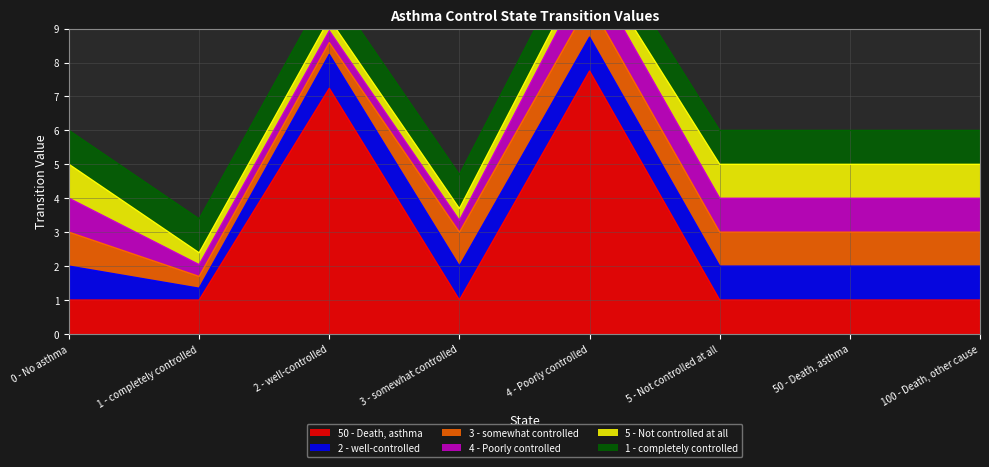

The value of 4 - Poorly controlled at 1 - completely controlled is 0.3. True or false?

True